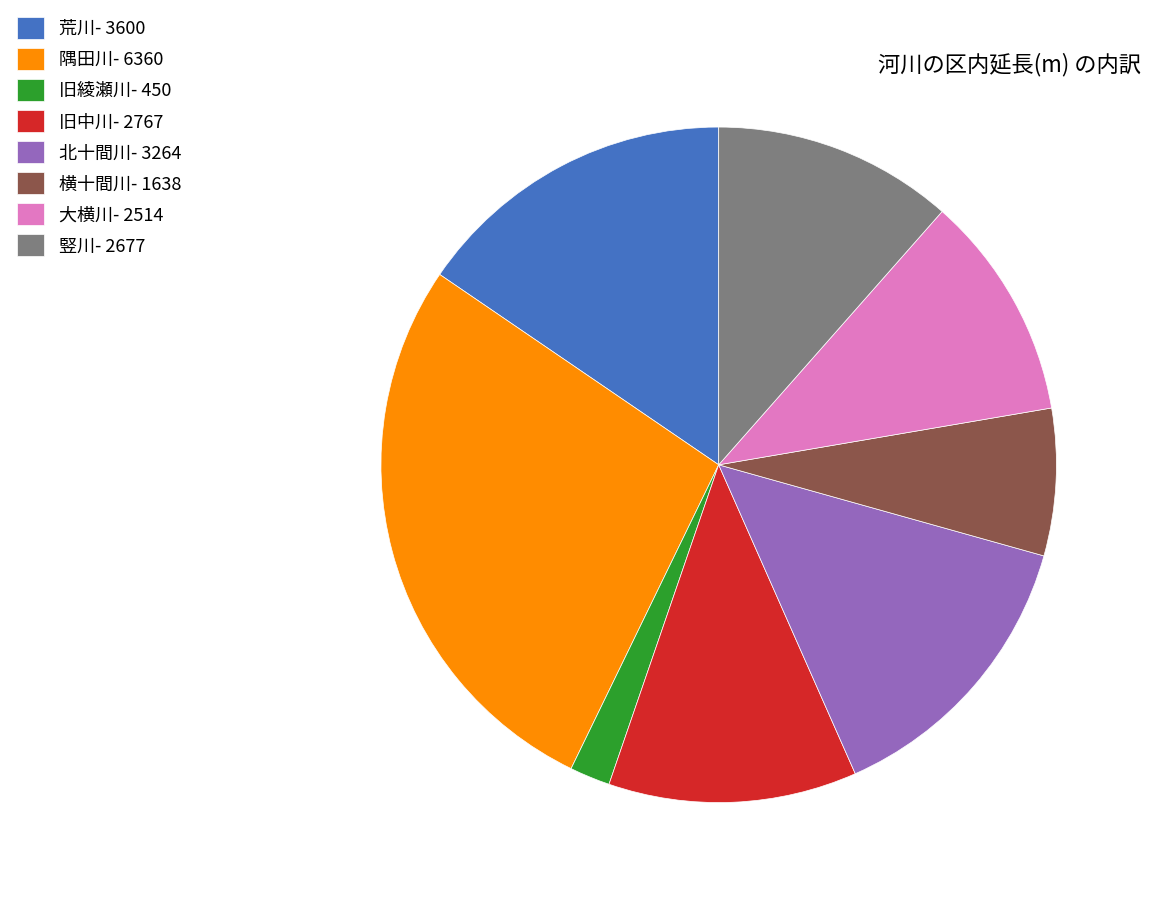

Between 大横川- 2514 and 旧中川- 2767, which is larger?

旧中川- 2767